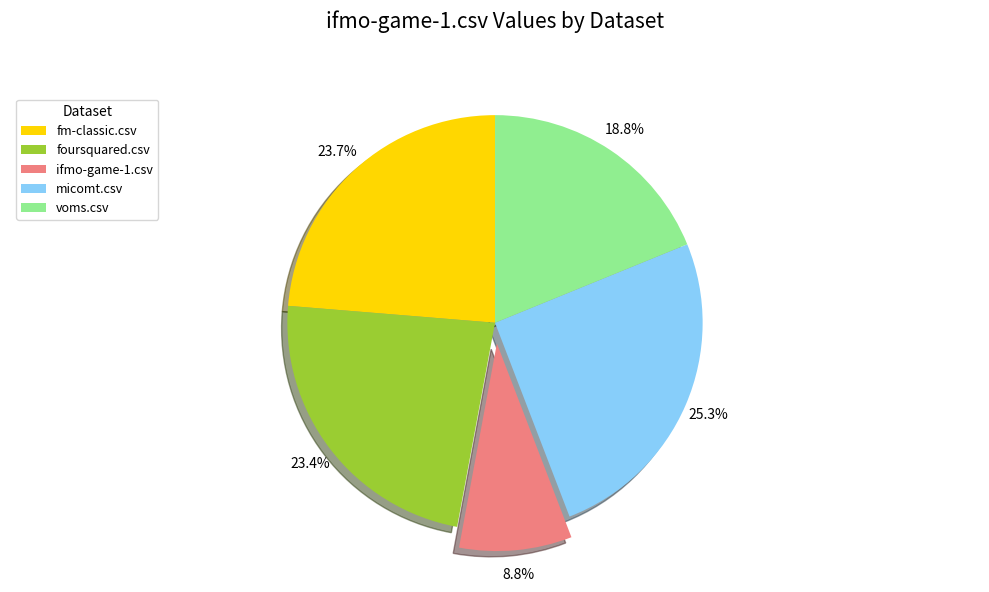

The fm-classic.csv slice represents 16% of the pie. True or false?

False